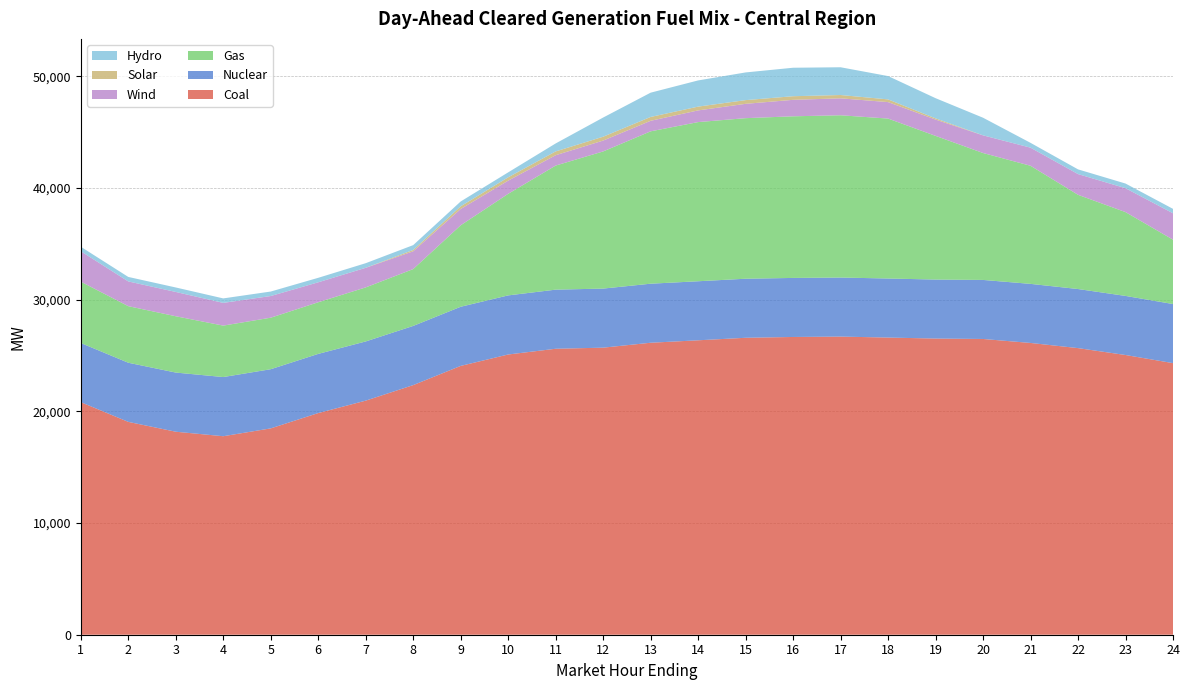

Reading right to left, transcribe all the data shown in this chart.

Coal: 24=24317.8	23=25045.7	22=25662.6	21=26124.9	20=26481.2	19=26518.7	18=26608.0	17=26694.3	16=26660.3	15=26587.9	14=26362.6	13=26143.6	12=25703.2	11=25604.8	10=25091.4	9=24069.8	8=22349.8	7=20959.3	6=19846.3	5=18475.7	4=17773.7	3=18177.0	2=19058.6	1=20824.8
Nuclear: 24=5291.0	23=5290.0	22=5290.0	21=5289.0	20=5286.0	19=5282.0	18=5287.0	17=5287.0	16=5286.0	15=5287.0	14=5286.0	13=5286.0	12=5289.0	11=5292.0	10=5291.0	9=5295.0	8=5299.0	7=5300.0	6=5298.0	5=5297.0	4=5297.0	3=5296.0	2=5295.0	1=5295.0
Gas: 24=5763.2	23=7505.4	22=8437.2	21=10575.8	20=11364.9	19=12865.9	18=14320.7	17=14530.5	16=14472.7	15=14377.3	14=14252.0	13=13643.6	12=12280.8	11=11110.6	10=9095.6	9=7295.5	8=5091.0	7=4839.9	6=4624.3	5=4613.2	4=4606.7	3=5043.6	2=5065.2	1=5494.5
Wind: 24=2362.6	23=2139.8	22=1855.3	21=1620.0	20=1579.1	19=1459.3	18=1474.1	17=1516.7	16=1474.1	15=1283.3	14=1046.5	13=942.9	12=971.6	11=927.6	10=1179.0	9=1458.1	8=1591.4	7=1751.2	6=1786.6	5=1940.5	4=2034.7	3=2174.4	2=2215.8	1=2722.7
Solar: 24=0.0	23=0.0	22=0.0	21=0.0	20=4.0	19=108.9	18=242.8	17=296.2	16=323.9	15=332.3	14=339.0	13=344.8	12=347.2	11=339.9	10=299.2	9=241.7	8=119.9	7=3.6	6=0.0	5=0.0	4=0.0	3=0.0	2=0.0	1=0.0
Hydro: 24=396.9	23=416.9	22=422.3	21=432.3	20=1575.7	19=1807.0	18=2088.3	17=2484.8	16=2549.7	15=2478.7	14=2344.4	13=2173.6	12=1715.7	11=712.8	10=442.4	9=432.4	8=432.4	7=412.4	6=401.7	5=401.7	4=401.7	3=401.7	2=401.7	1=401.7